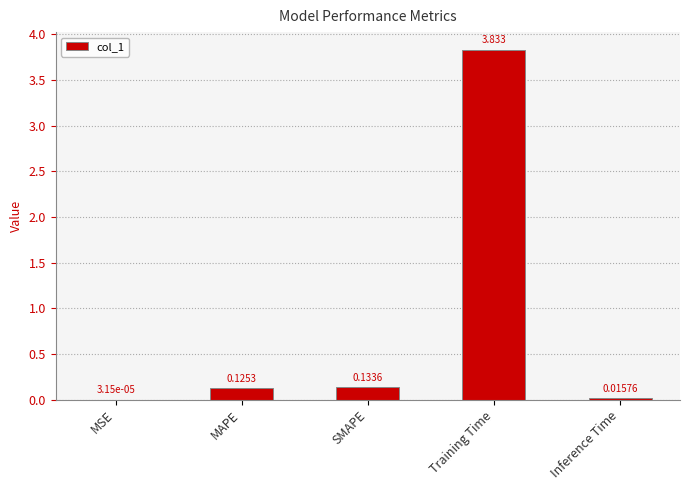

What is the change in value from MAPE to Inference Time?

-0.1